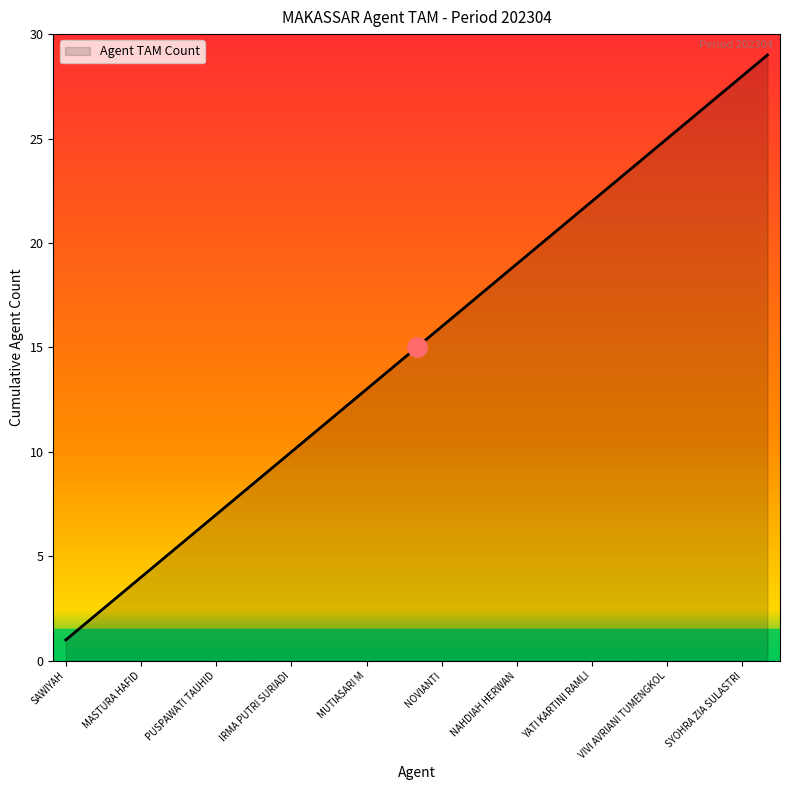

What is the difference between the maximum and minimum values?

28